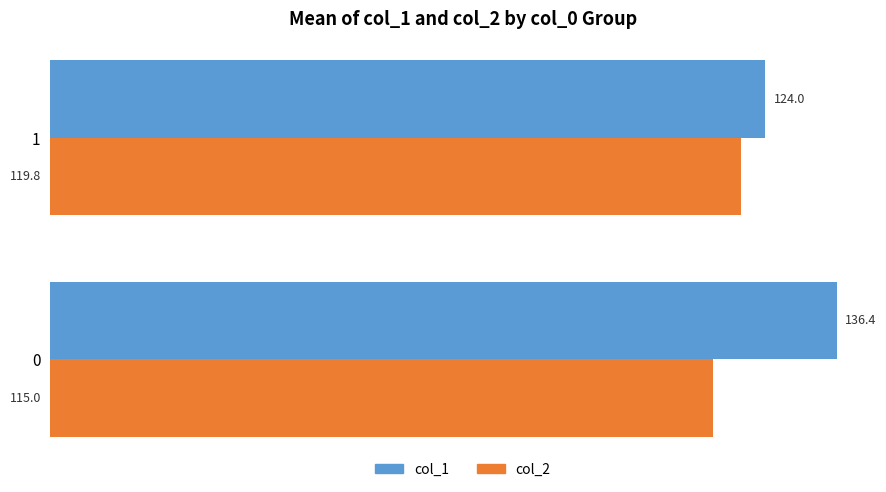

What is the difference between the maximum and minimum values in the col_1 series?

12.4